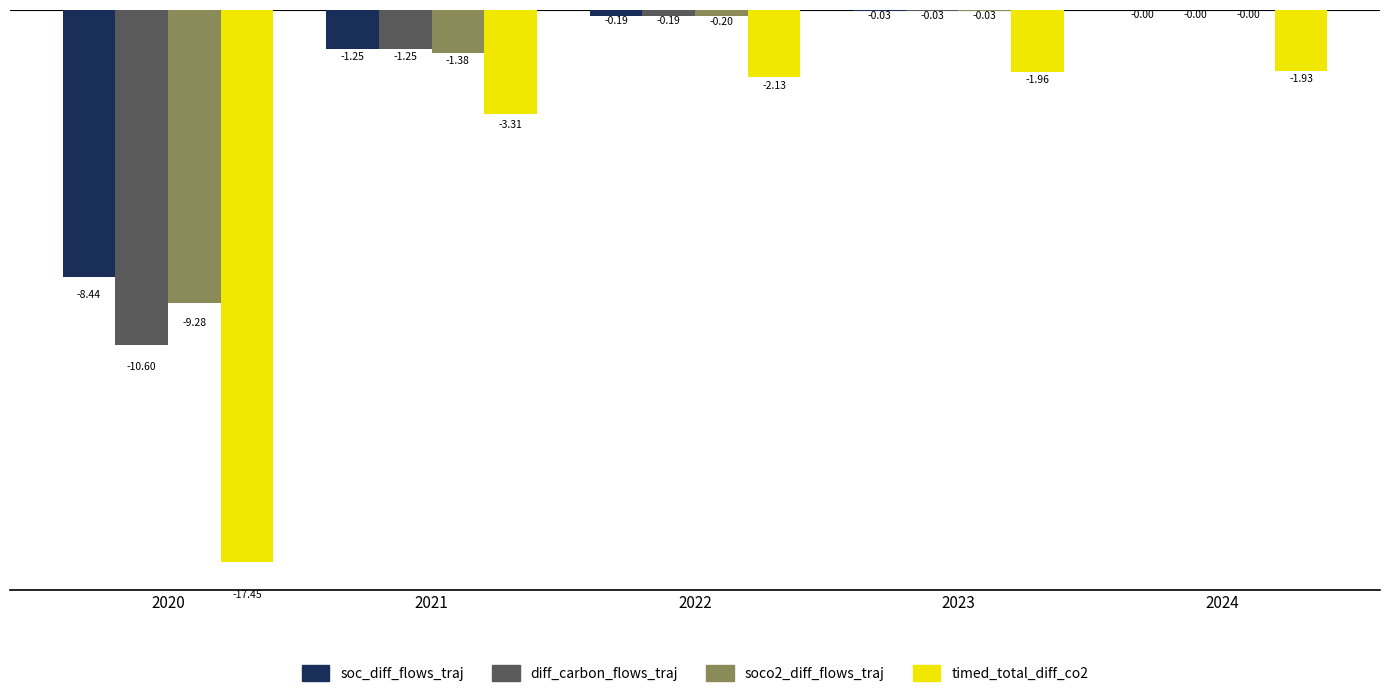

At which category is the sum across all series the highest?

2024